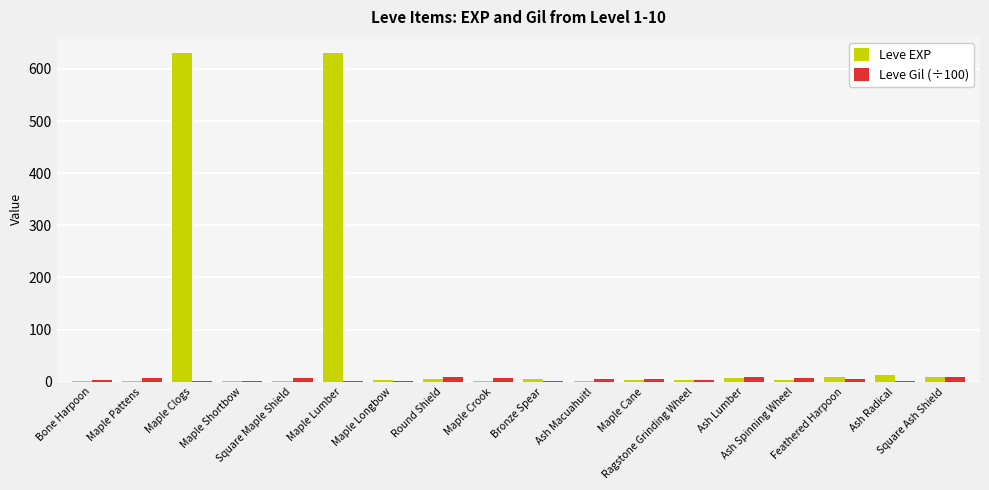

Are the bars grouped side by side (vs. stacked)?

Yes